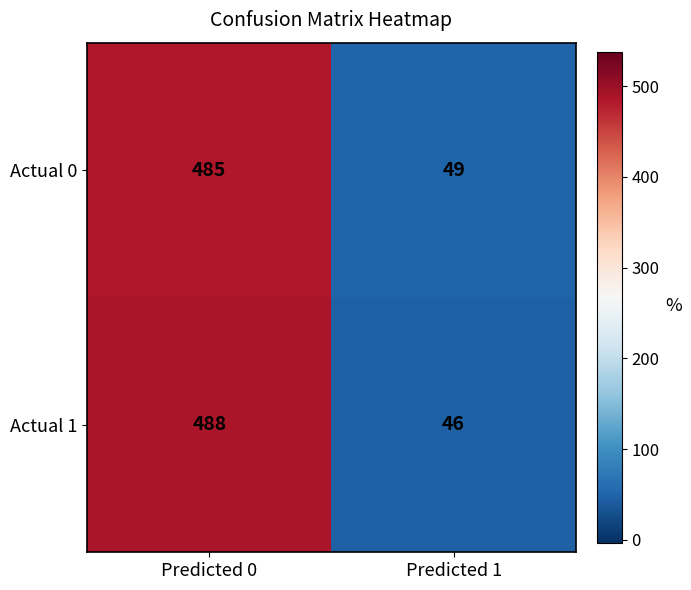

Is the value of Actual 0 at Predicted 0 greater than the value of Actual 1 at Predicted 1?

Yes